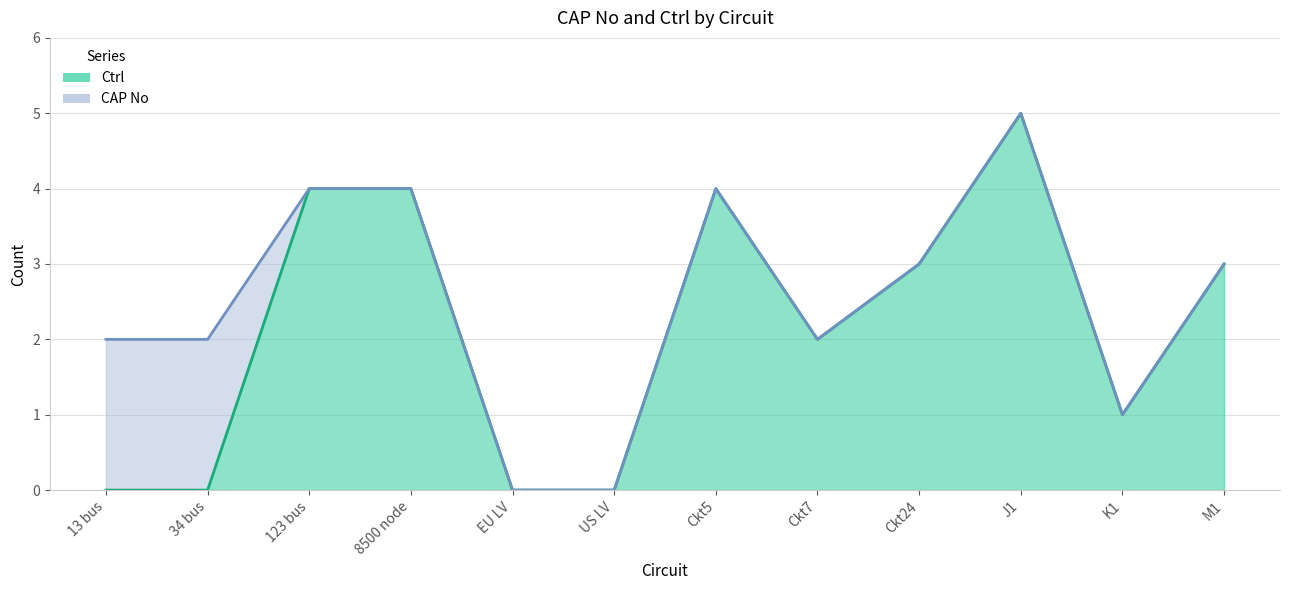

True or false: CAP No and Ctrl cross at least once.

False